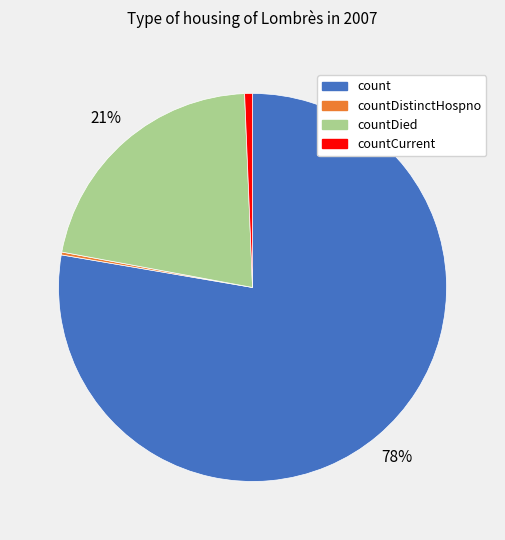

Is there any slice that represents more than half of the pie?

Yes